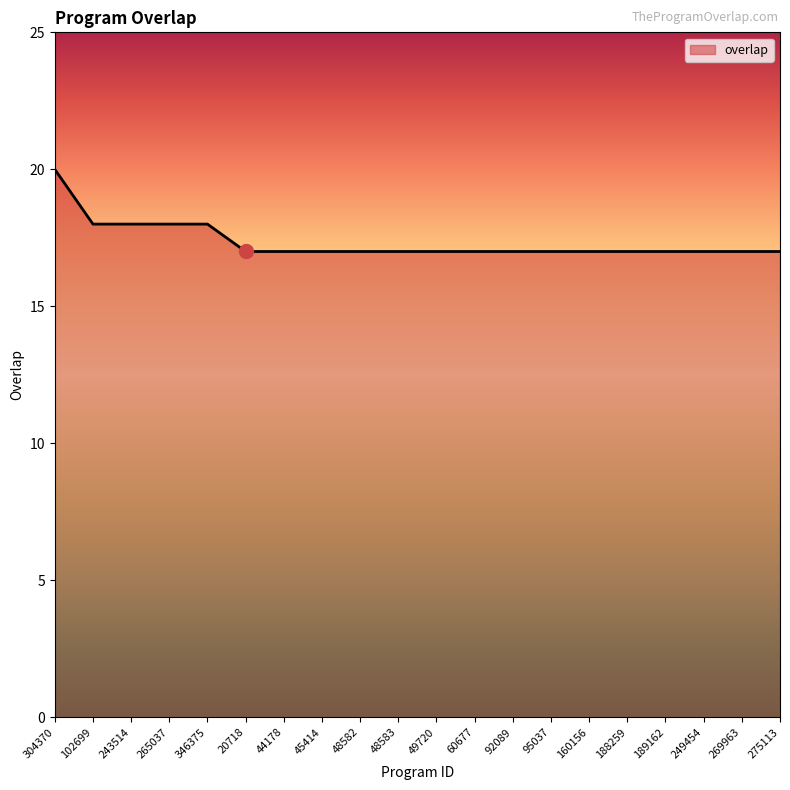

Read the value at 95037.

17